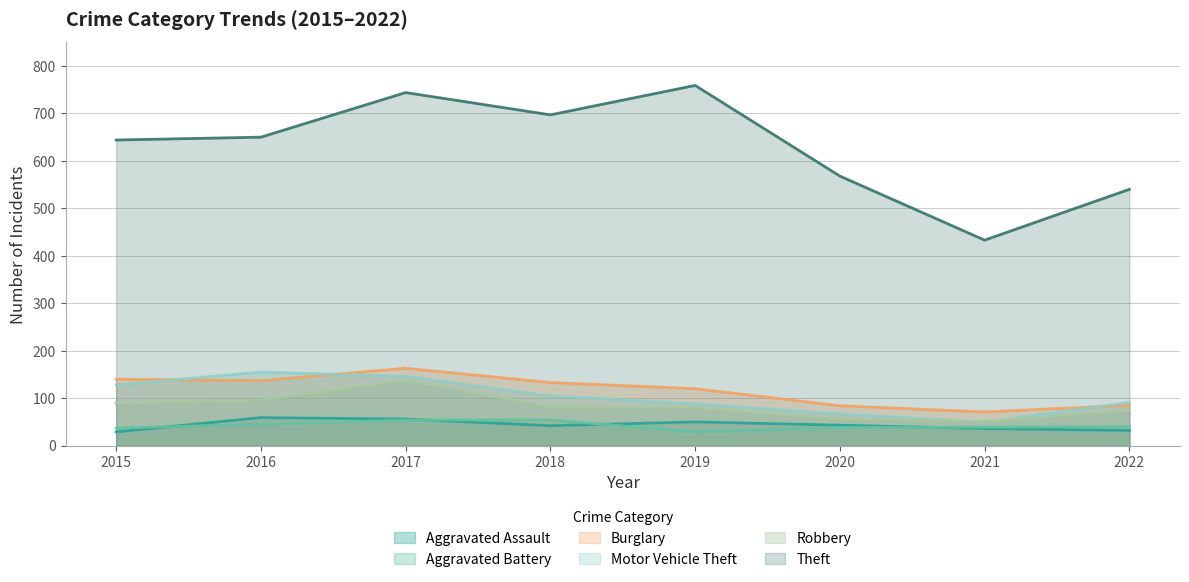

True or false: Aggravated Assault has a value of 76 at 2017.

False